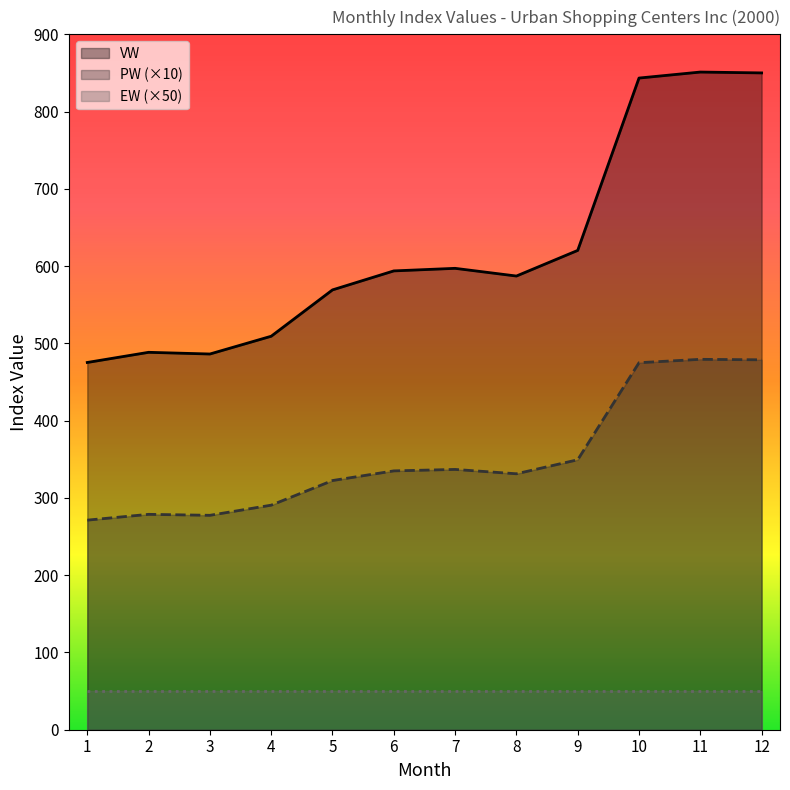

The value of PW at 3 is 478.7. True or false?

False